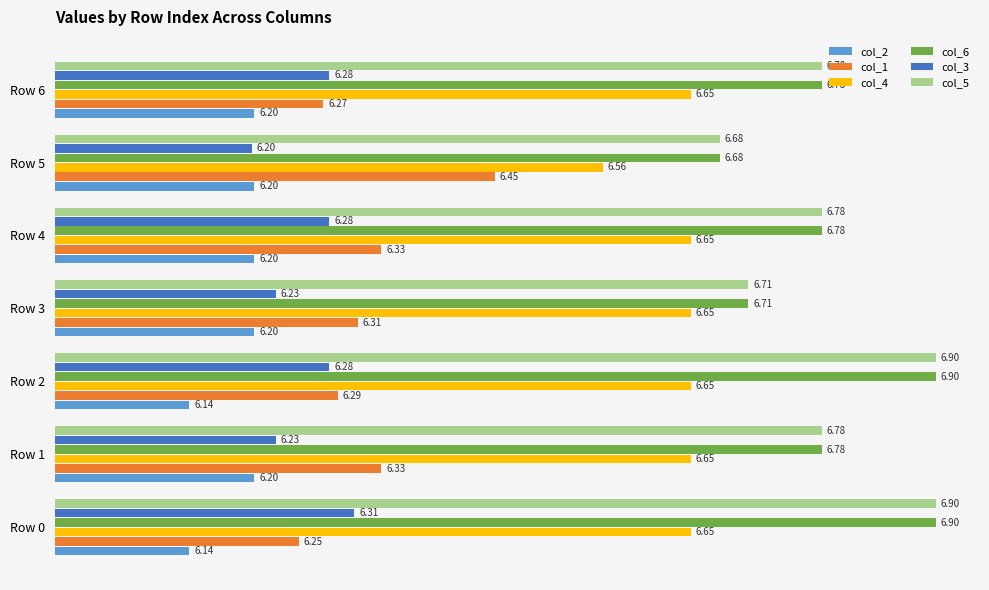

List the series in order of their peak value, lowest first.

col_2, col_3, col_1, col_4, col_6, col_5